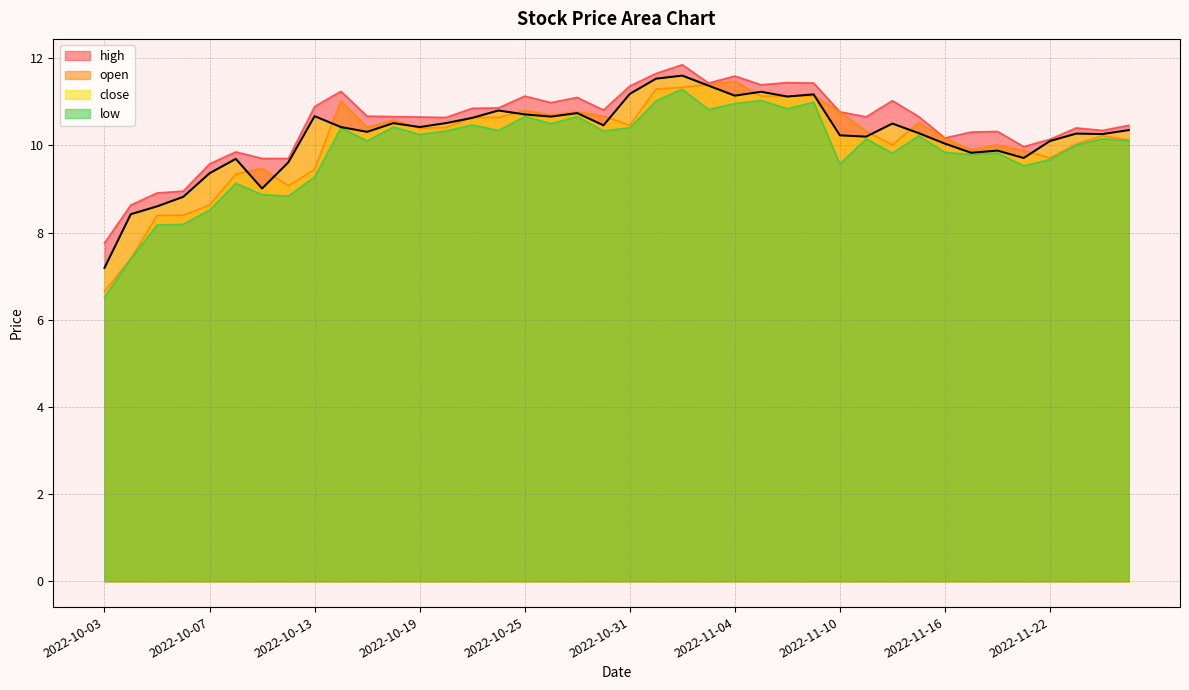

At how many categories does at least one series exceed 10?

31